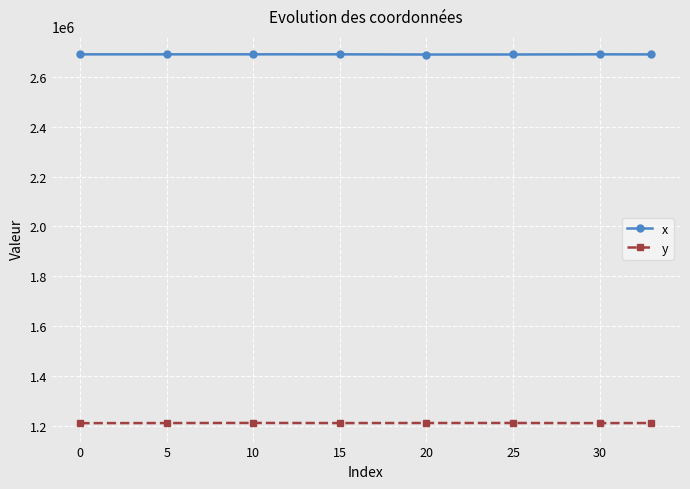

What is the average value of the x series?

2689599.3